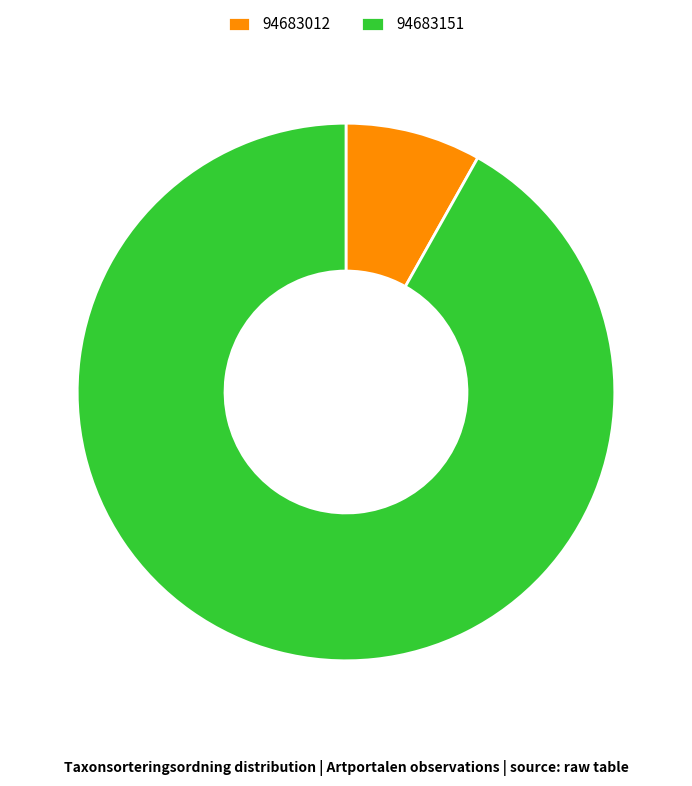

Which category has the smallest portion of the pie?

94683012